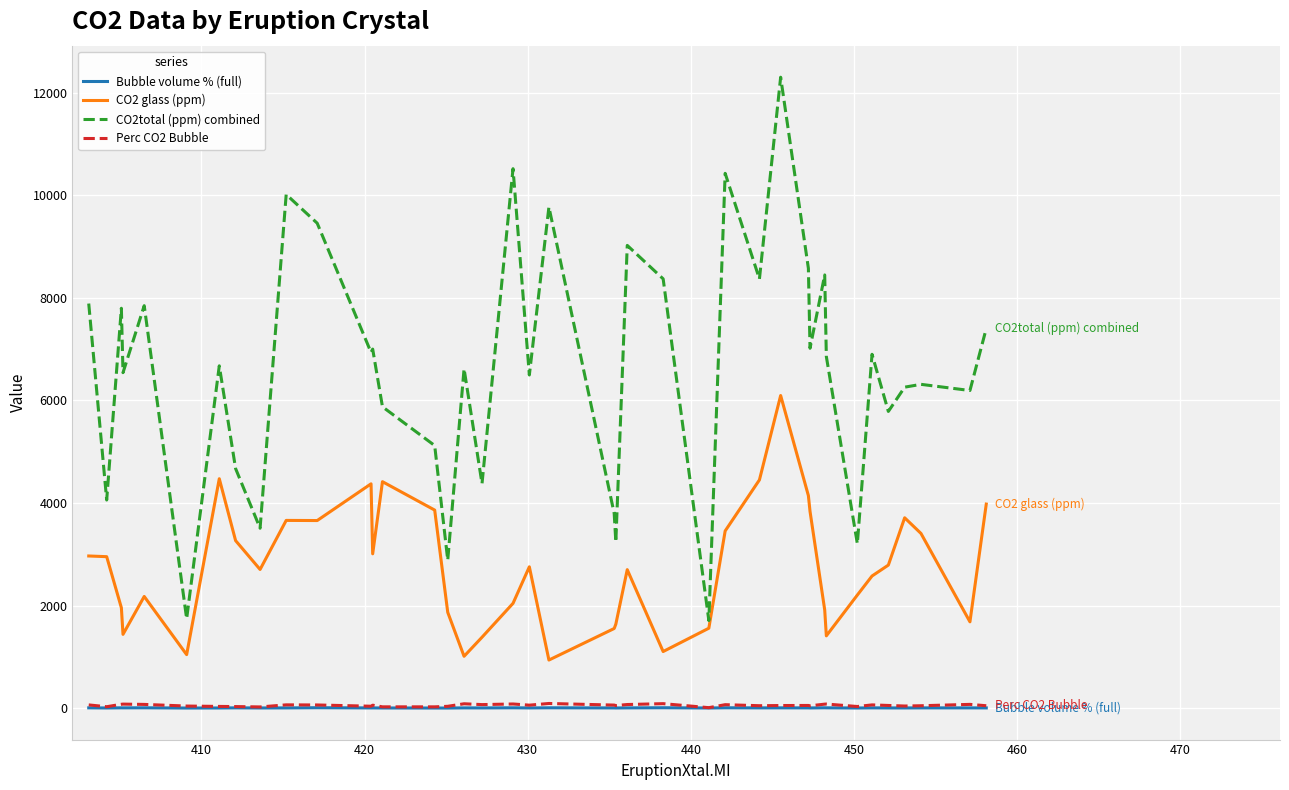

Which series has the largest range (max minus min)?

CO2total (ppm) combined